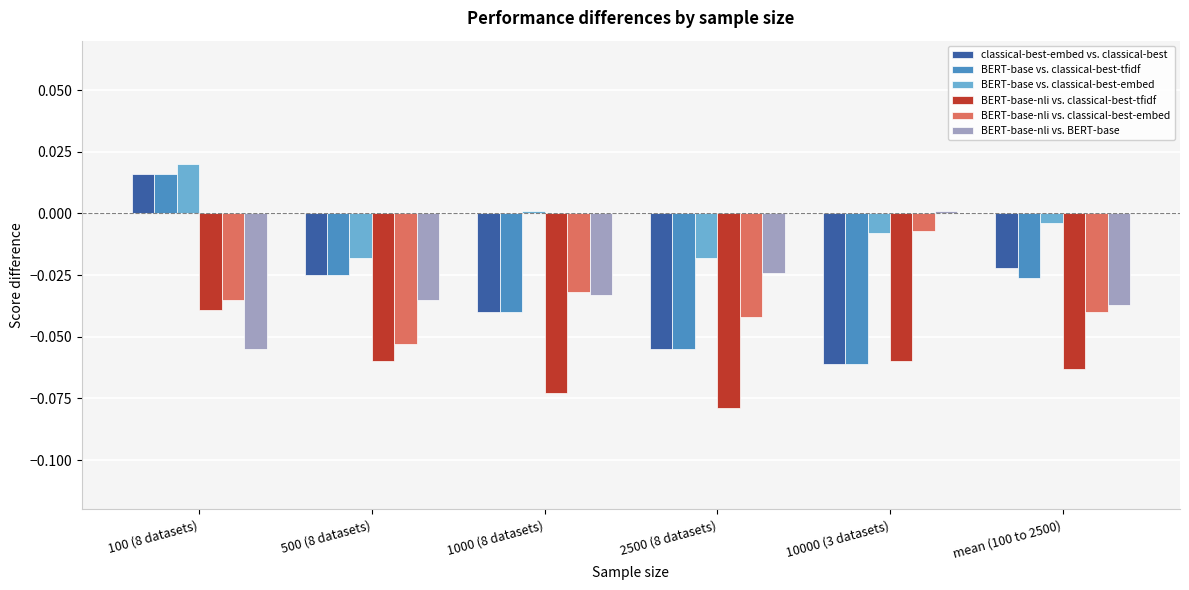

At which label does BERT-base-nli vs. BERT-base reach its minimum?

100 (8 datasets)